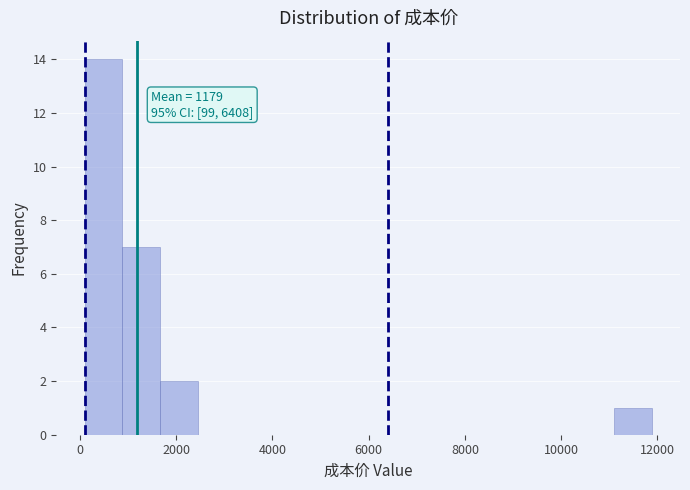

Read against the x-axis, roughly where is the centre of the tallest bar?

400